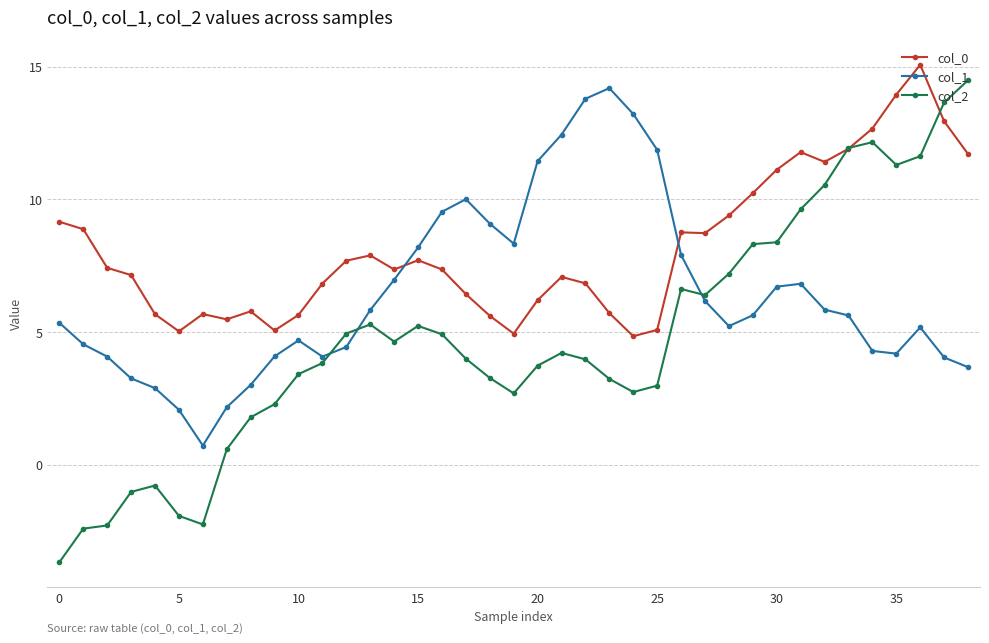

What is the minimum value for col_1?

0.7